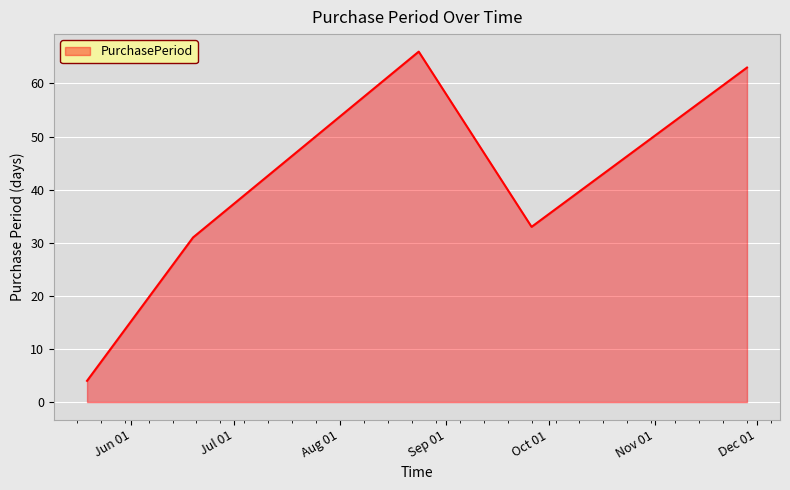

What is the minimum value shown in the chart?

4